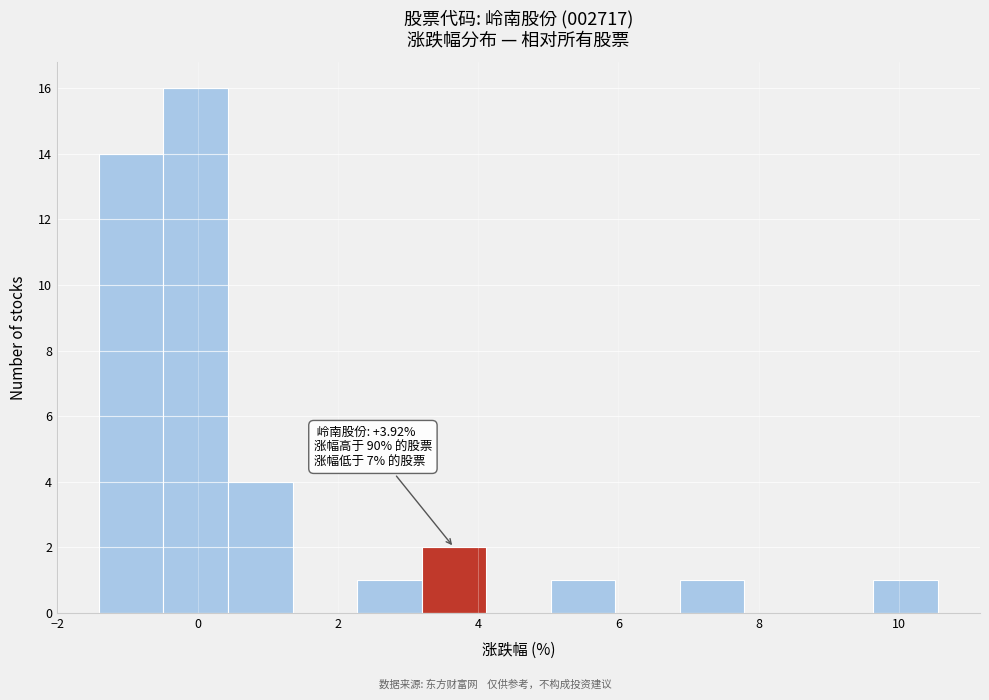

Which range on the x-axis has the tallest bar?

-0.4 to 0.4